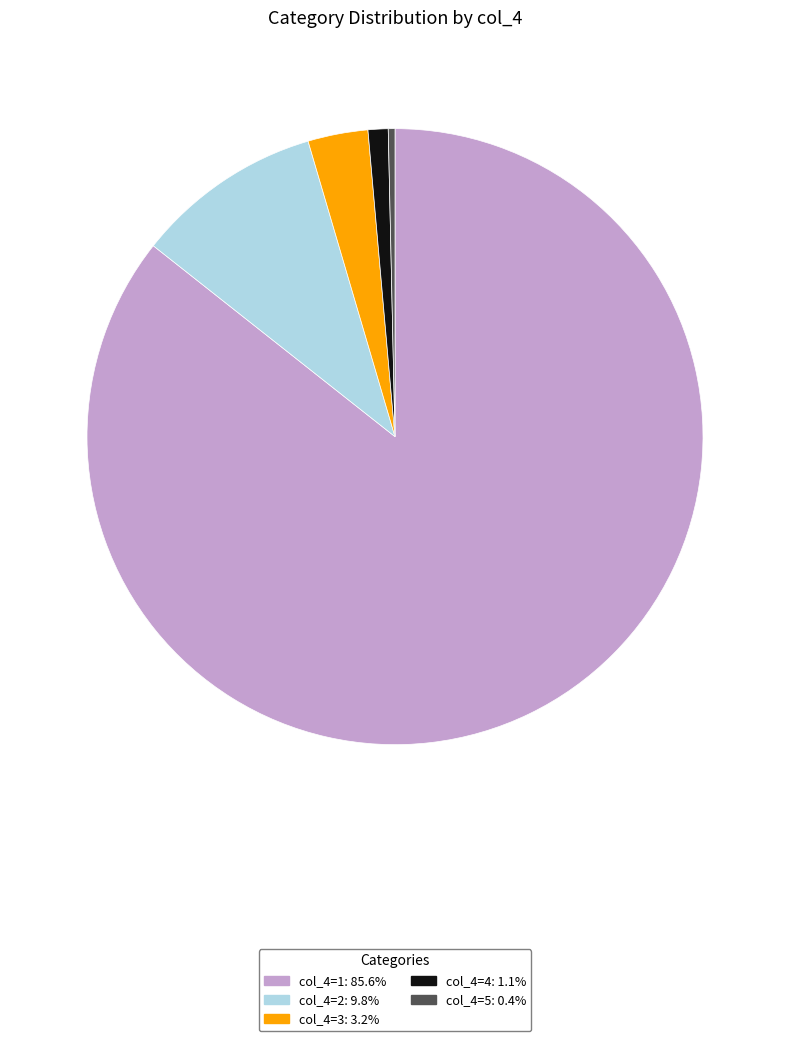

How many slices are in this pie chart?

5